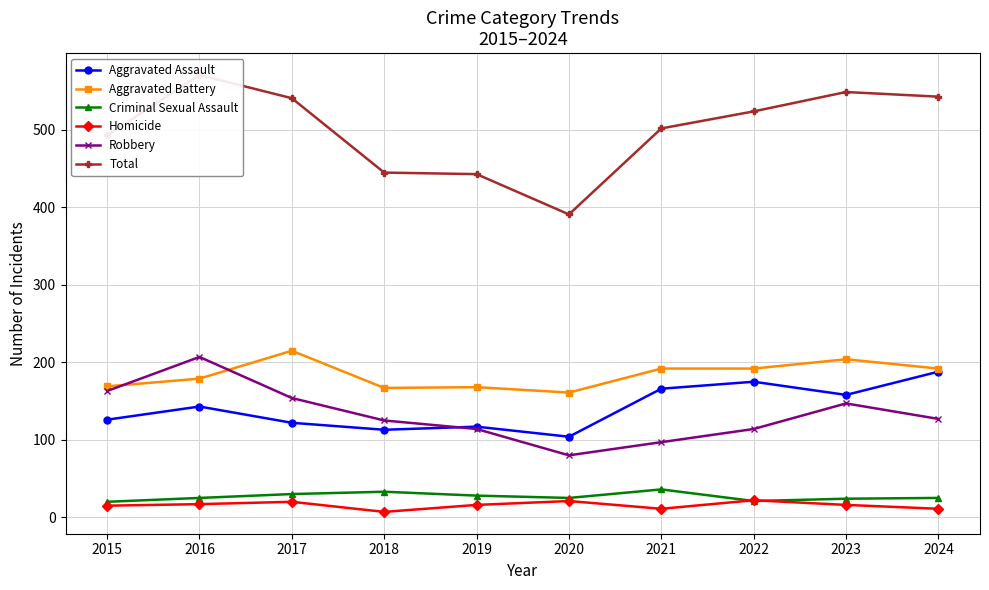

Where does the Aggravated Battery series first go above 192?

2017